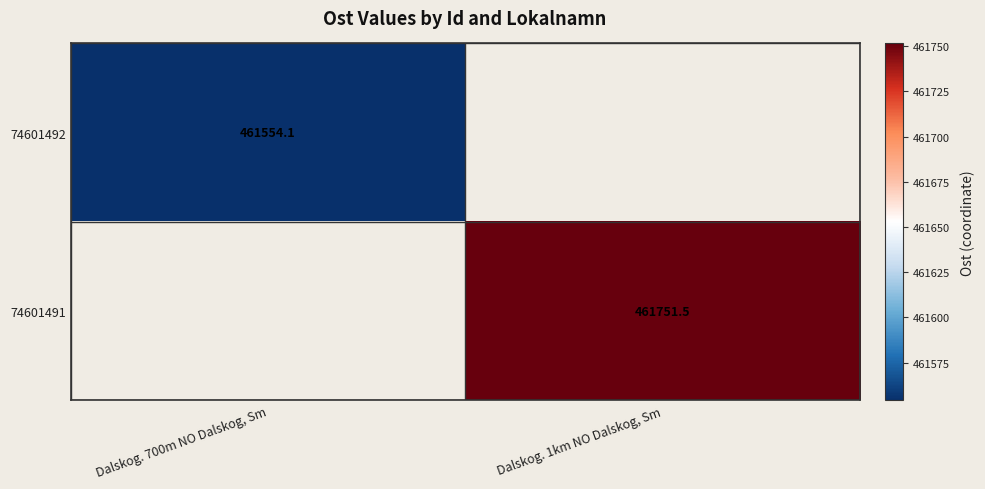

Is the value of 74601491 at Dalskog. 700m NO Dalskog, Sm greater than the value of 74601492 at Dalskog. 700m NO Dalskog, Sm?

No